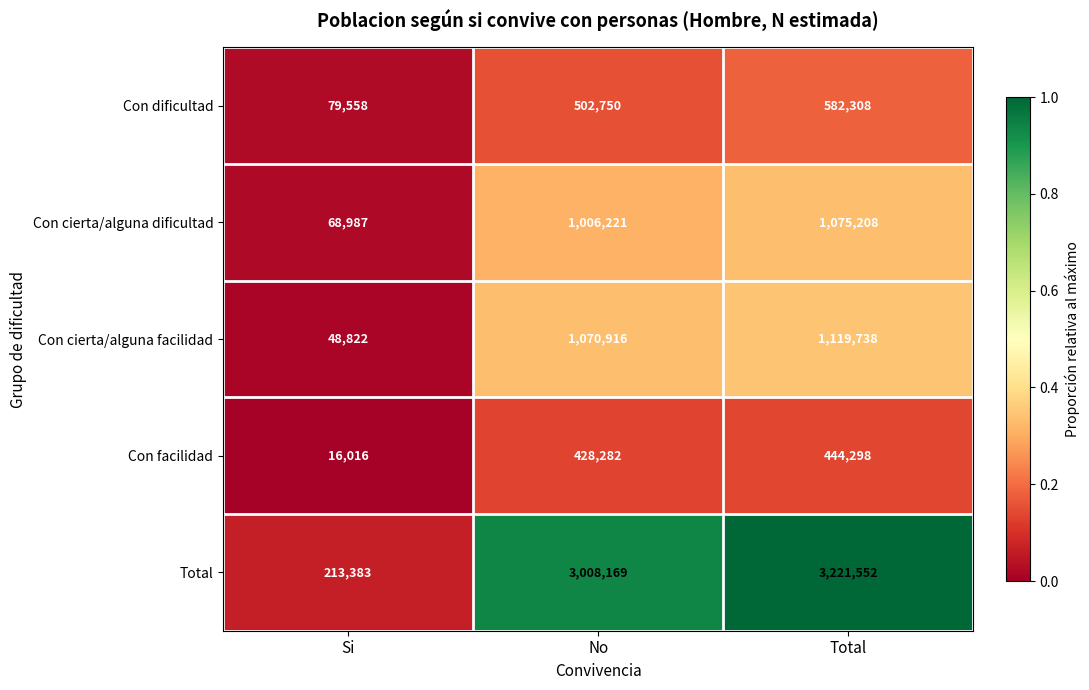

What value does the Total series have at No?

3008169